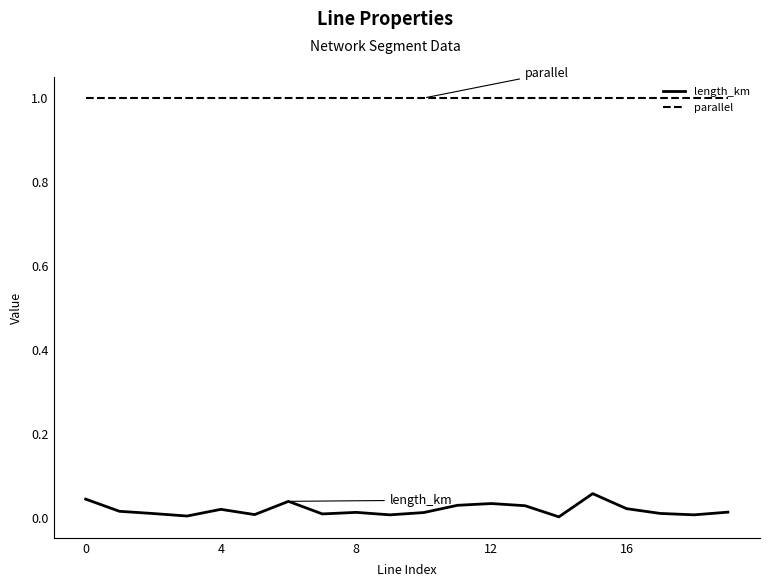

True or false: parallel and length_km intersect in this chart.

False